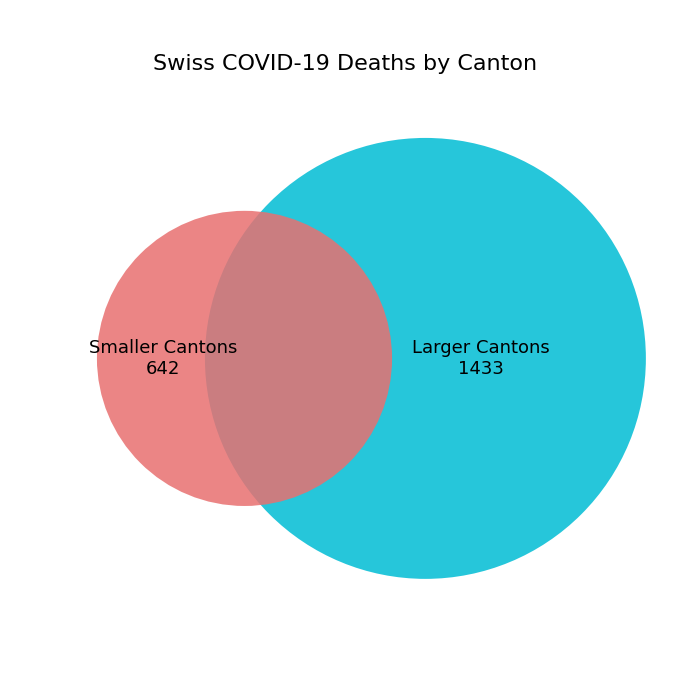

Is there a majority slice in this chart?

No